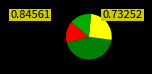

How many segments does this pie chart have?

4